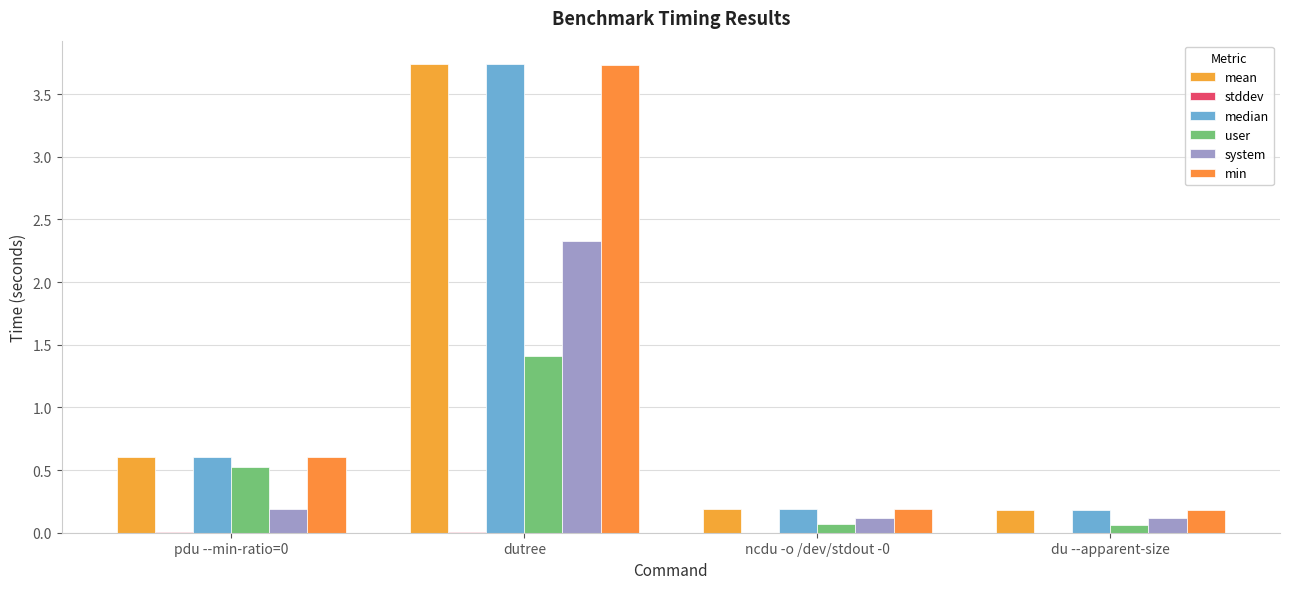

List the series in order of their peak value, lowest first.

stddev, user, system, min, median, mean